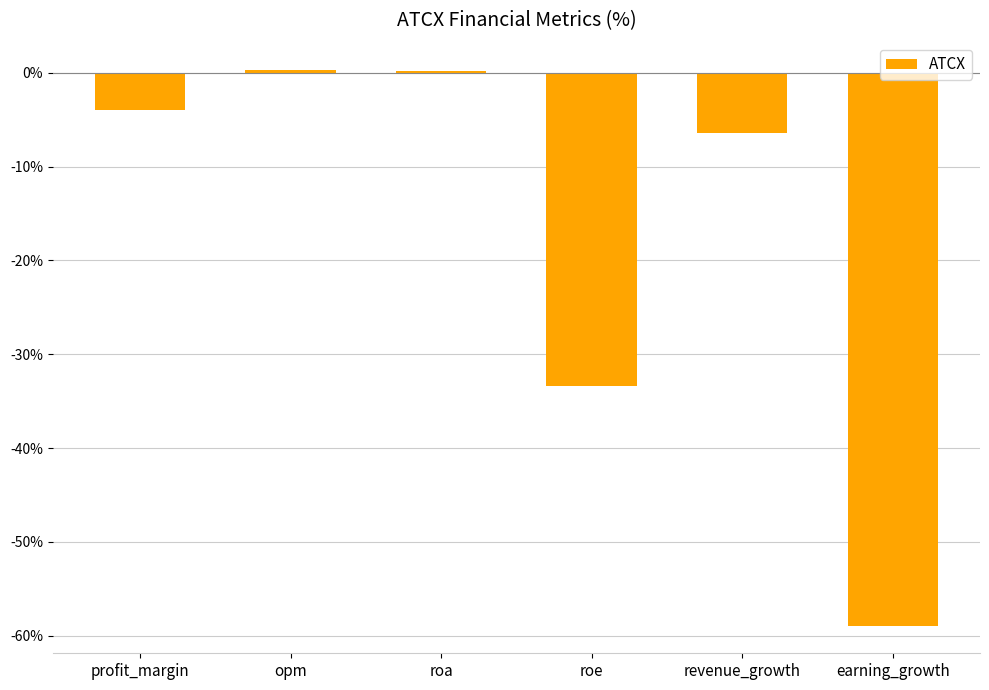

What is the minimum value shown in the chart?

-58.9